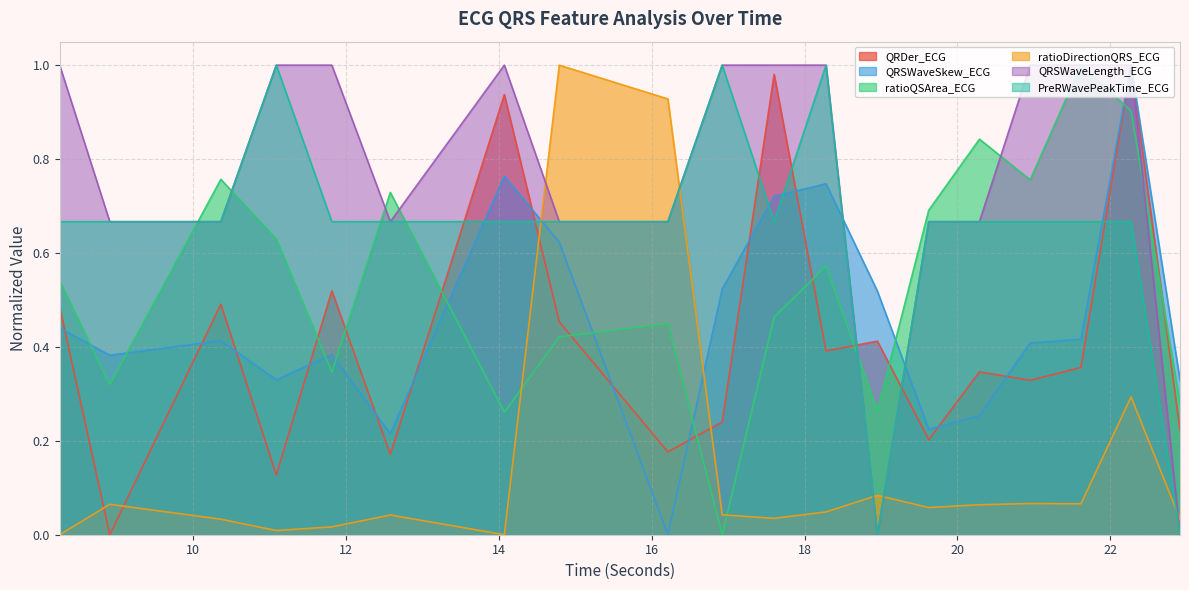

What position from the right is 22.9140625?

1